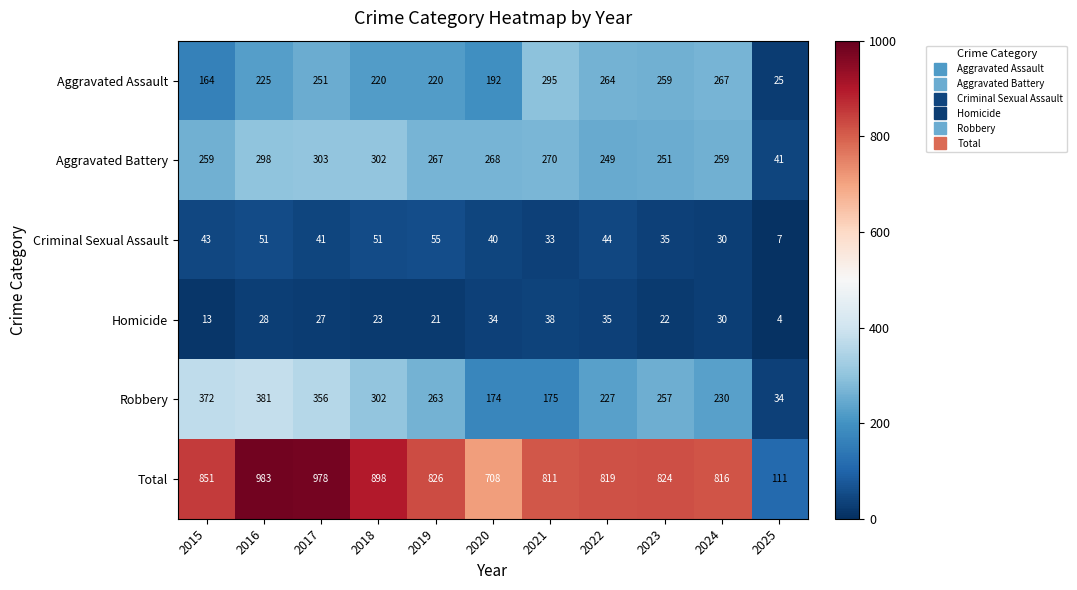

Read the Robbery value at 2015, to the nearest 10.

370